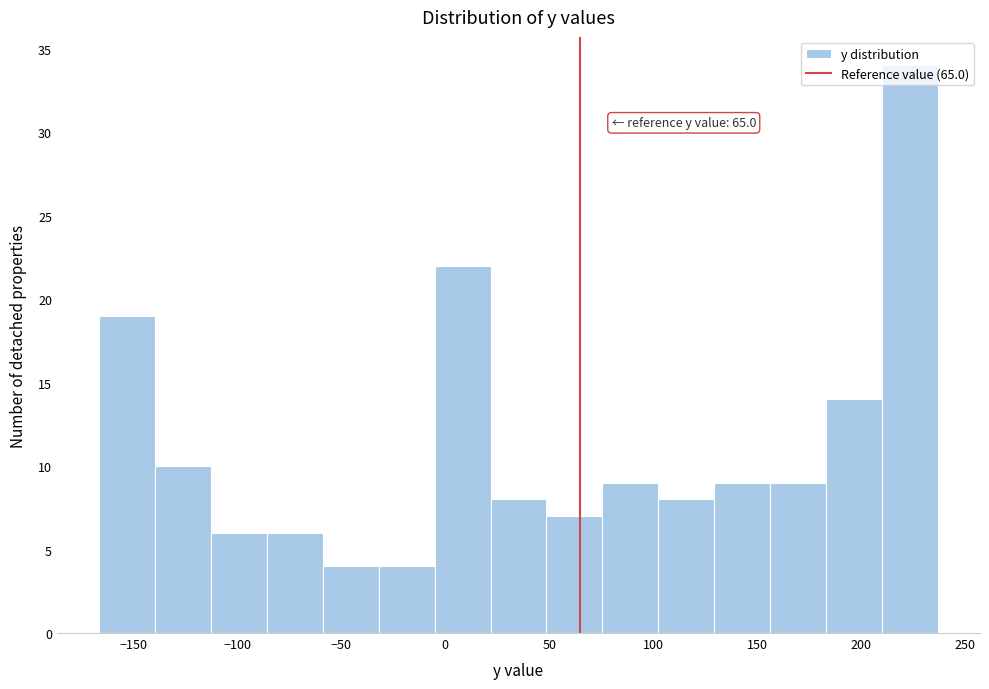

Over which range of the x-axis is the bar tallest?

210 to 235